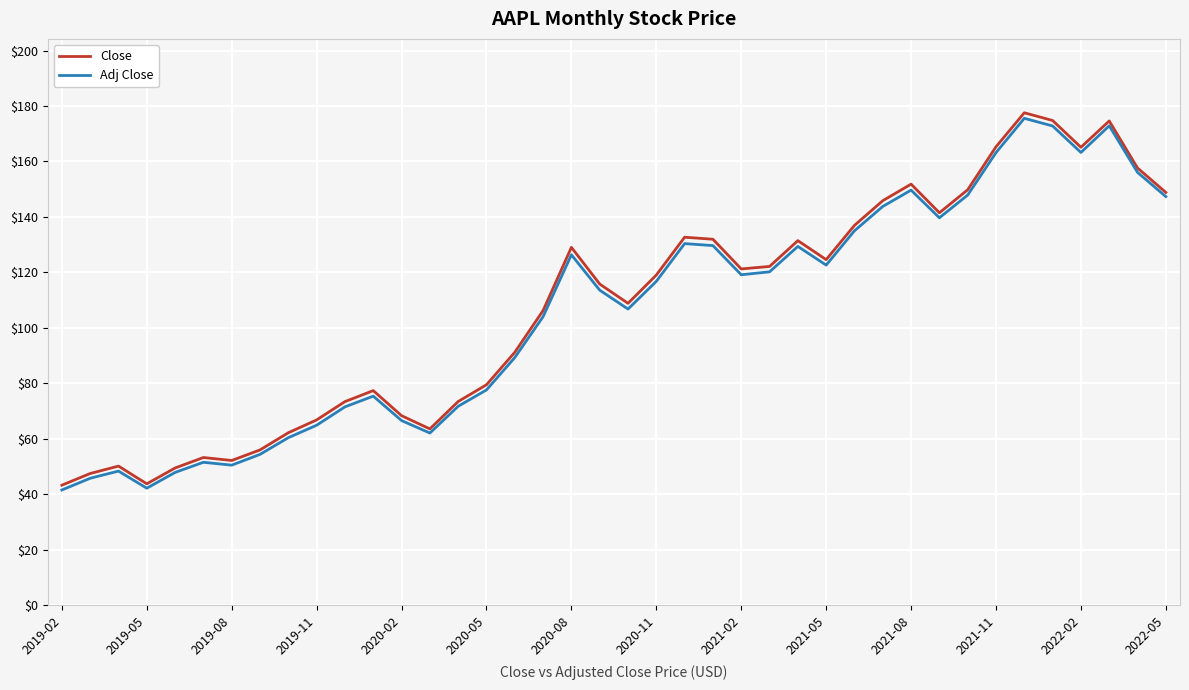

What is the lowest value of the Adj Close series?

41.5